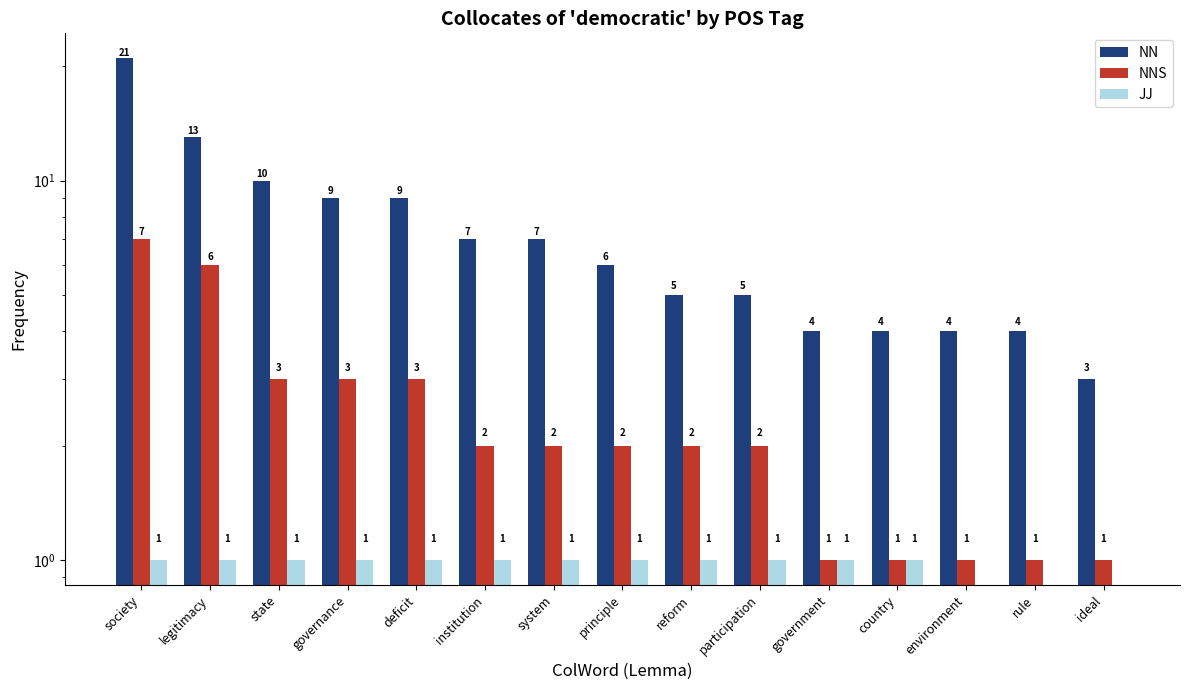

What is the average value of the JJ series?

1